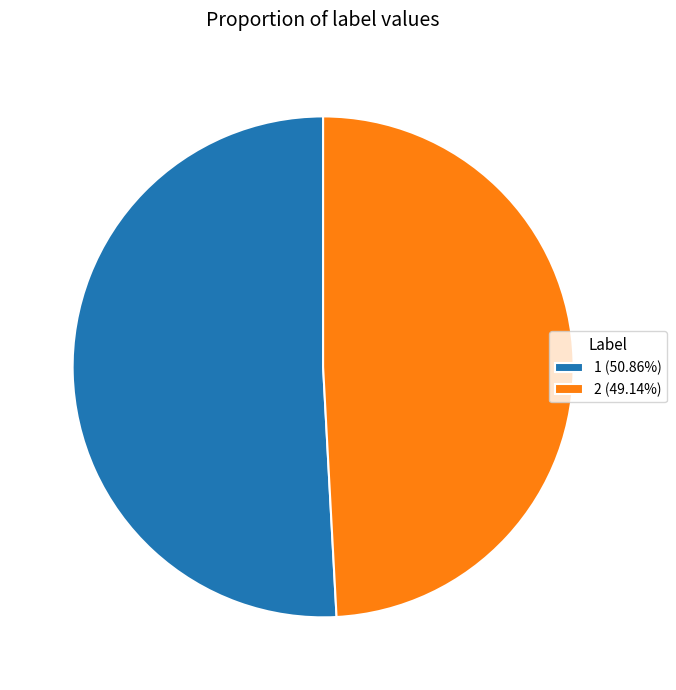

Combined, do 1 (50.86%) and 2 (49.14%) account for over 50%?

Yes